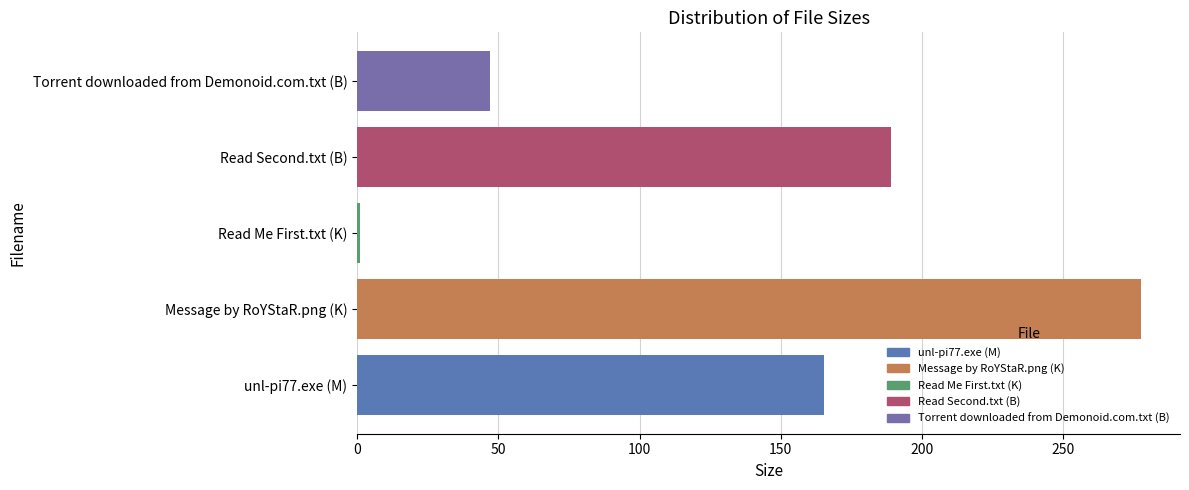

What is the sum of all values?

680.0